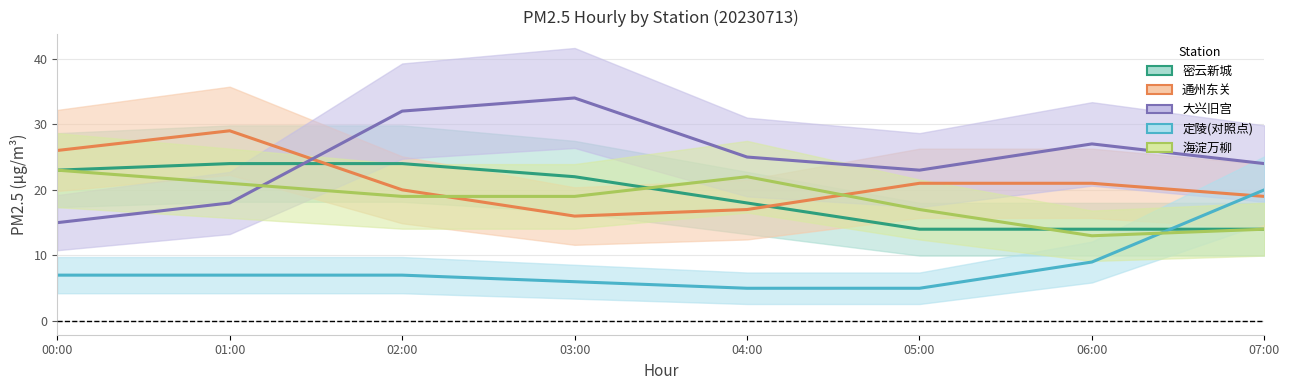

What is the approximate value of 海淀万柳 at 07:00?

14